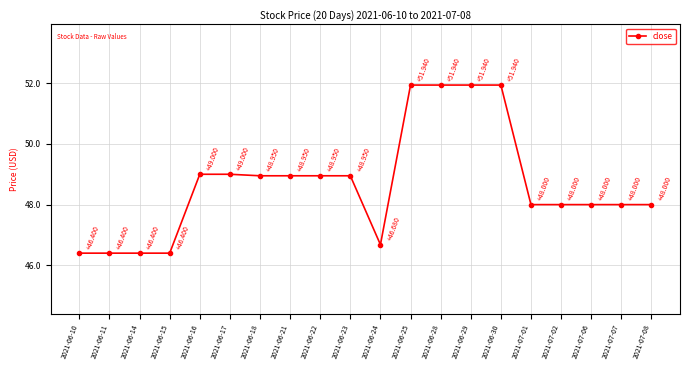

What is the label of the 14th point from the left?

2021-06-29